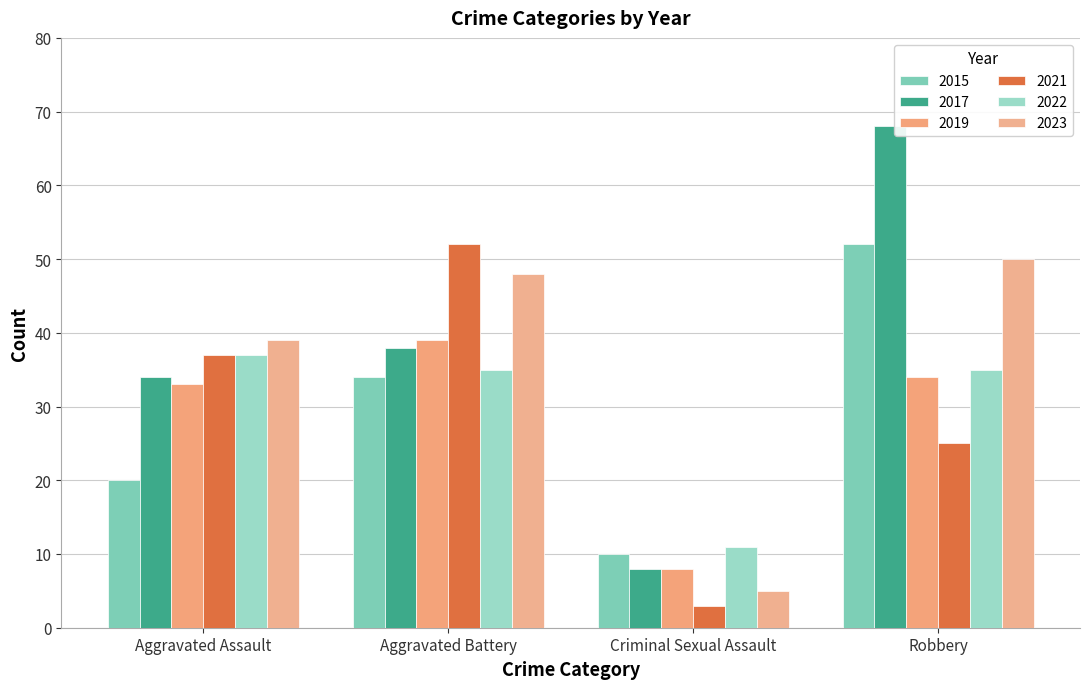

Count the number of categories in the chart.

4